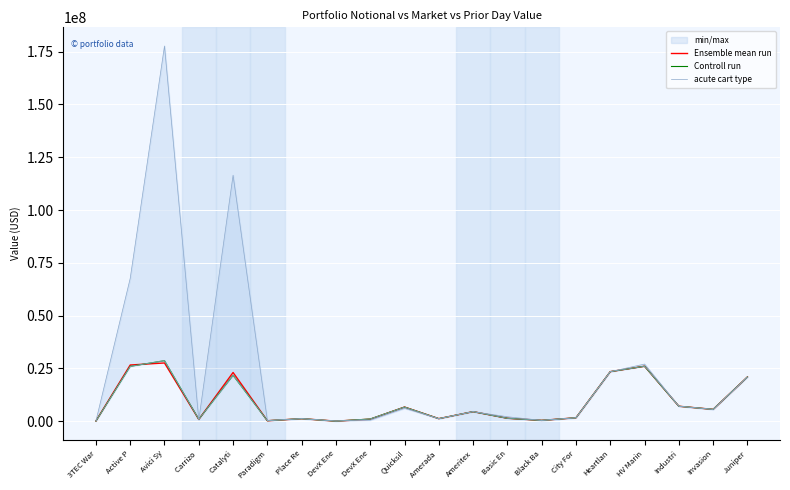

Where is the first local minimum for Controll run?

Carrizo 